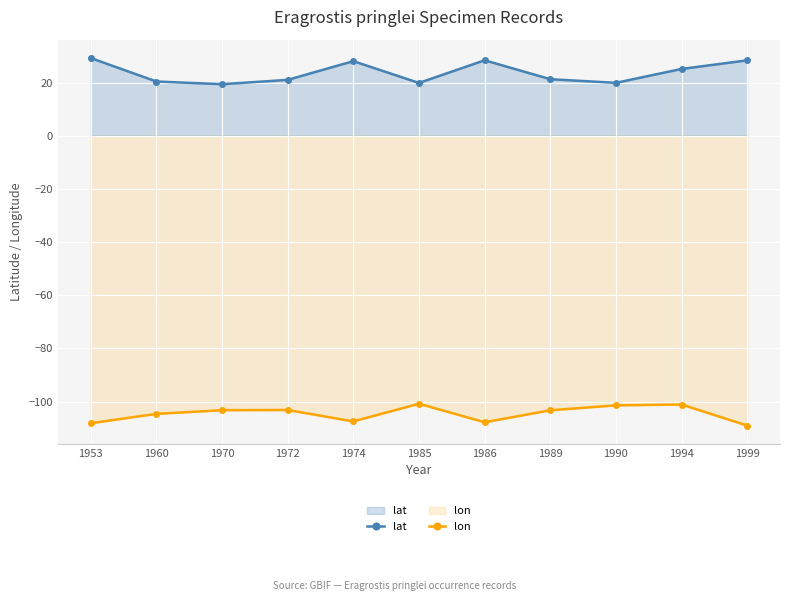

How many data points does each series have?

11